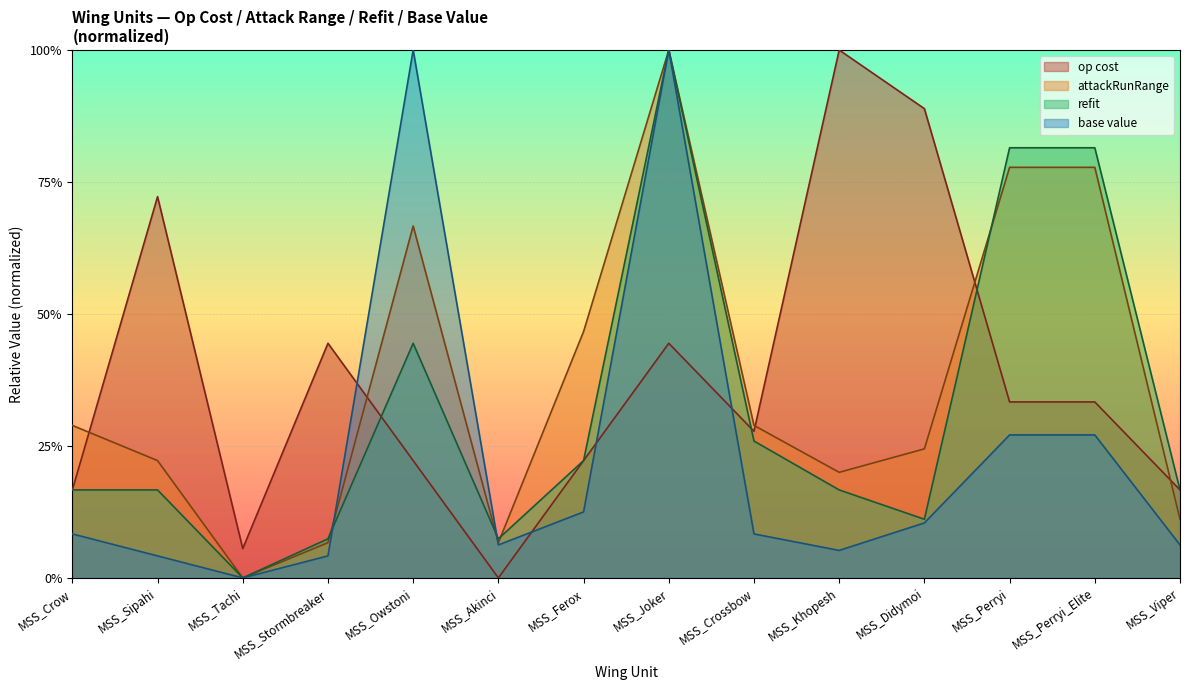

Where do attackRunRange and base value first cross each other?

MSS_Stormbreaker and MSS_Owstoni